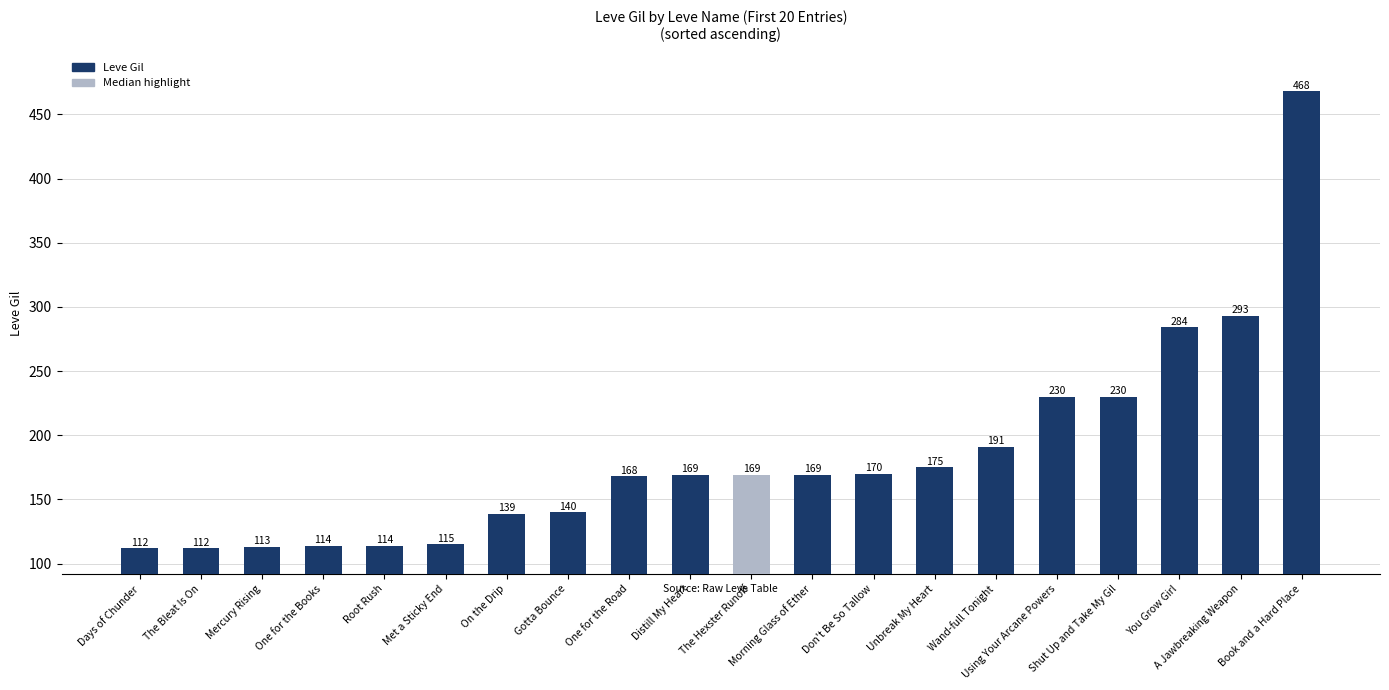

Reading left to right, list all the values displayed in this chart.

112	112	113	114	114	115	139	140	168	169	169	169	170	175	191	230	230	284	293	468